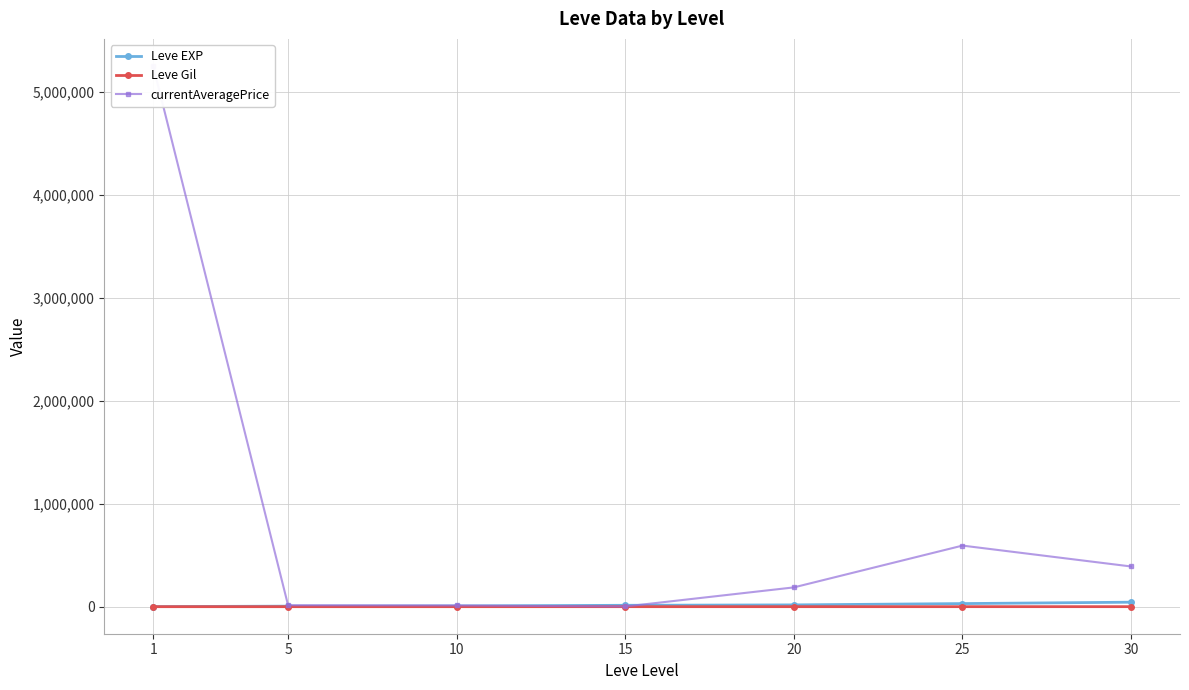

Reading left to right, list all the values displayed in this chart.

Leve EXP: 853.3	5261.7	7400.0	13510.0	17486.7	30270.0	43730.0
Leve Gil: 128.0	159.0	170.7	218.8	214.2	297.3	361.0
currentAveragePrice: 5255197.2	14352.5	11884.5	2083.3	187651.8	593821.2	390813.5